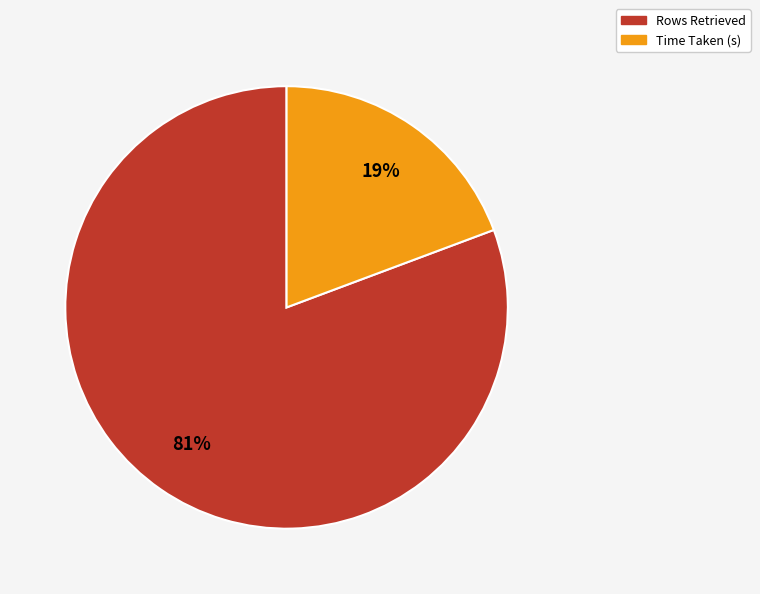

Which category has the smallest portion of the pie?

Time Taken (s)